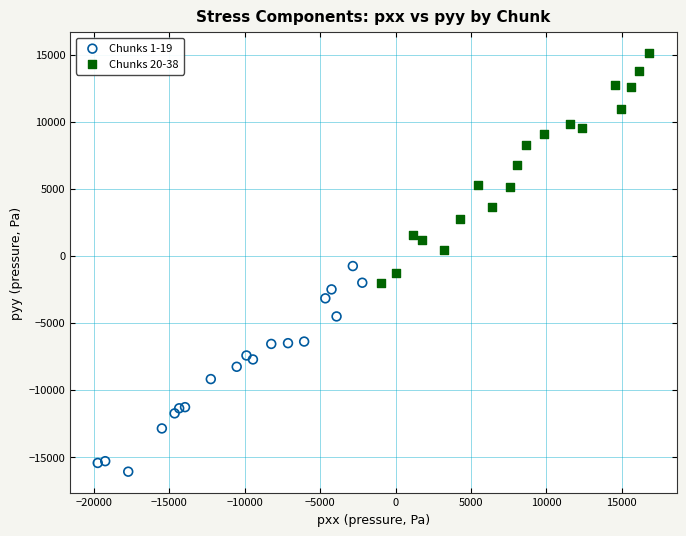

Which series reaches the minimum Y coordinate?

Chunks 1-19